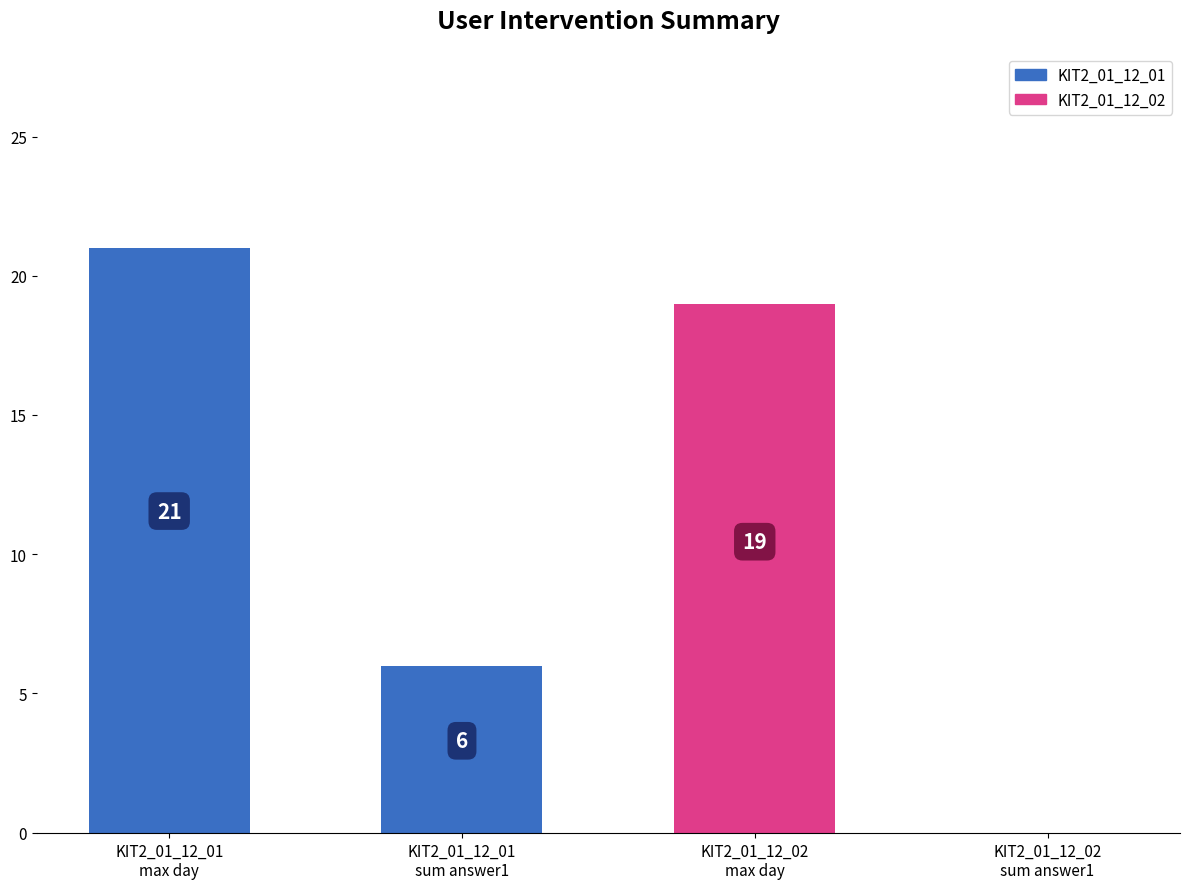

Are the bars grouped side by side (vs. stacked)?

No